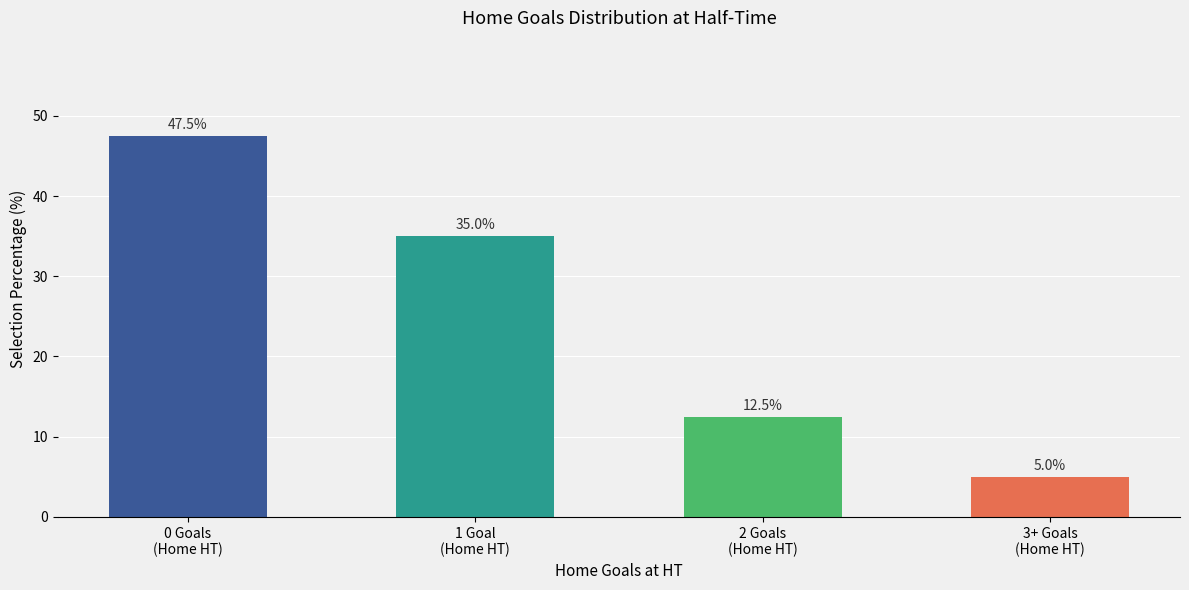

Are the bars horizontal?

No